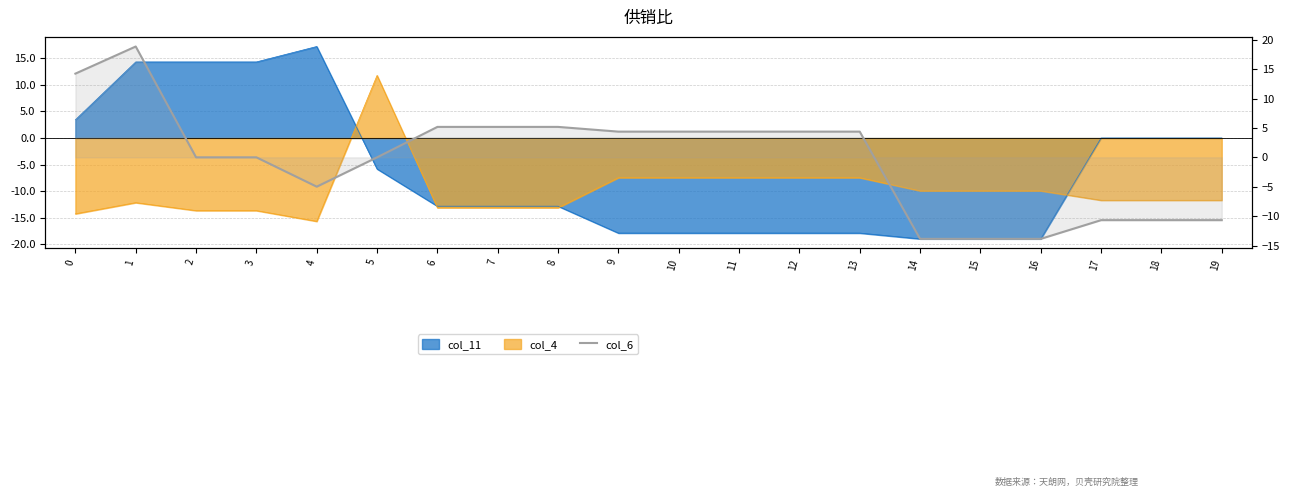

How many categories are shown in the chart?

20